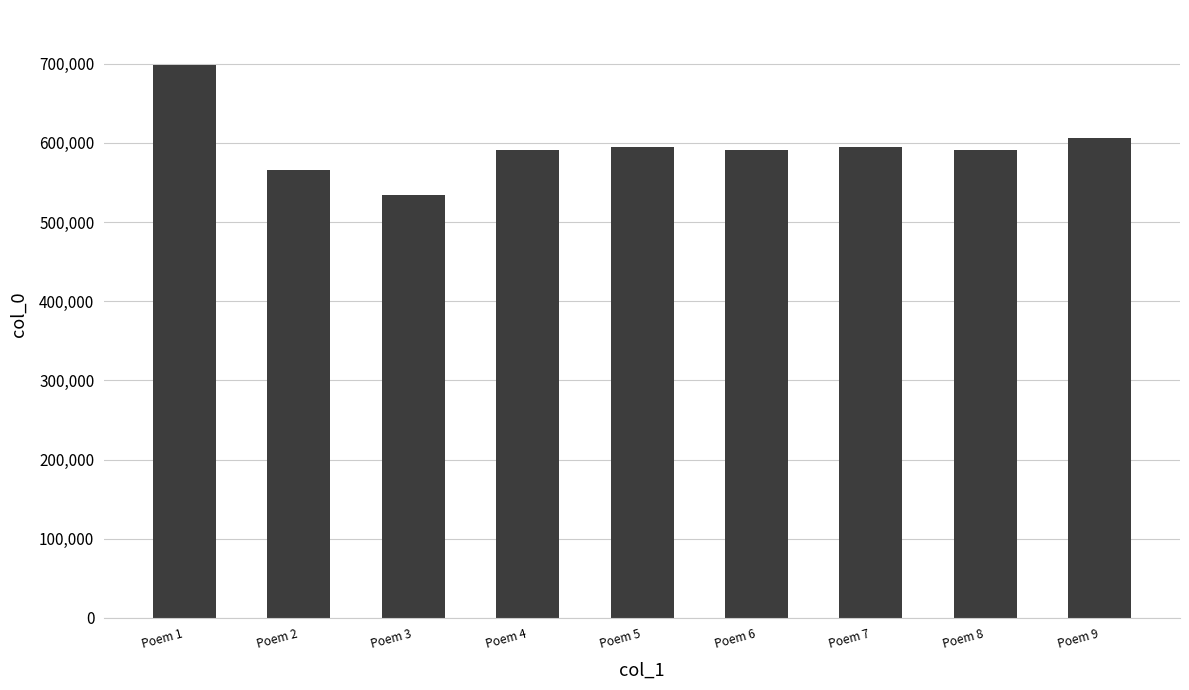

What is the difference between the maximum and minimum values?

164163